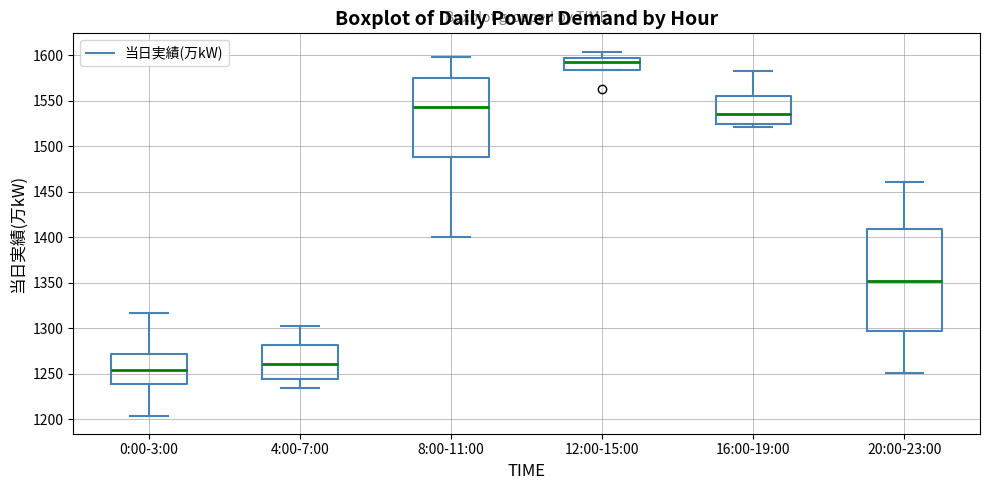

Which box has the highest median line?

12:00-15:00